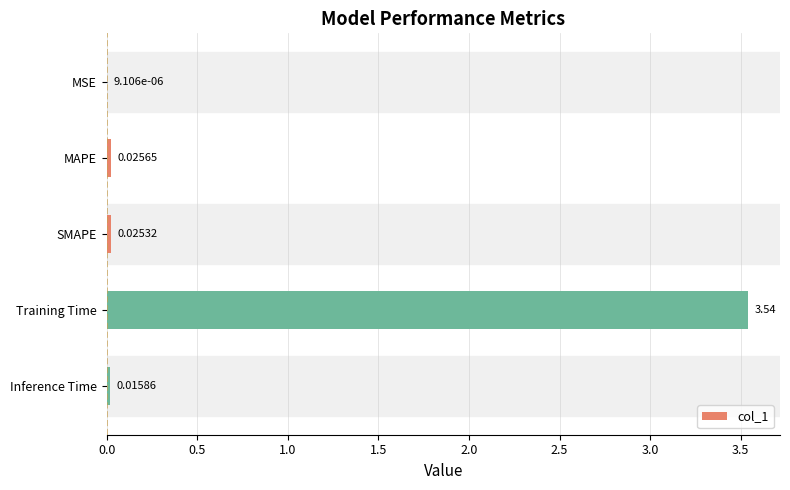

Between SMAPE and Training Time, which is larger?

Training Time